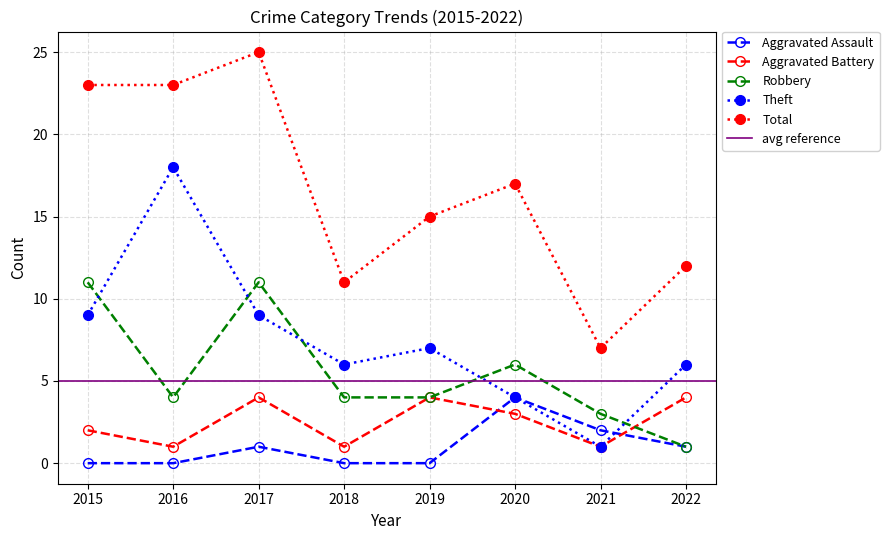

Which series ends up on top after the final intersection of Aggravated Assault and Theft?

Theft